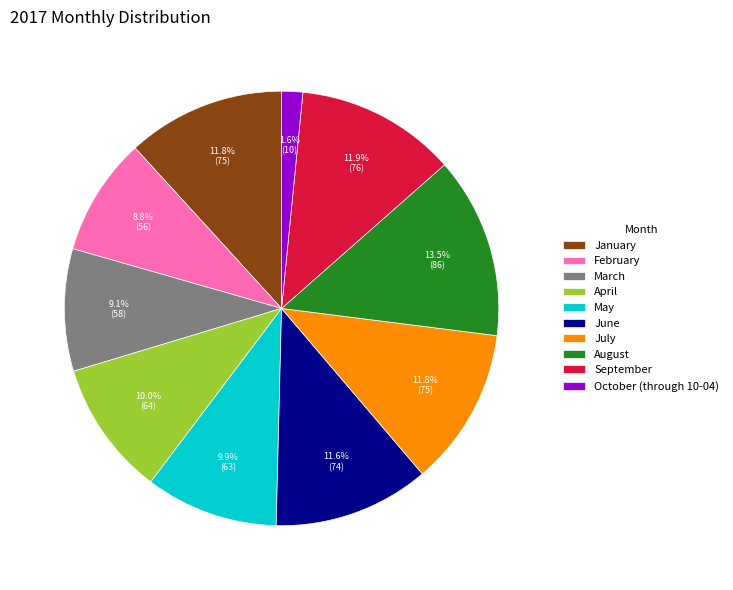

To the nearest percent, what is the difference between the March and January slice percentages?

3%